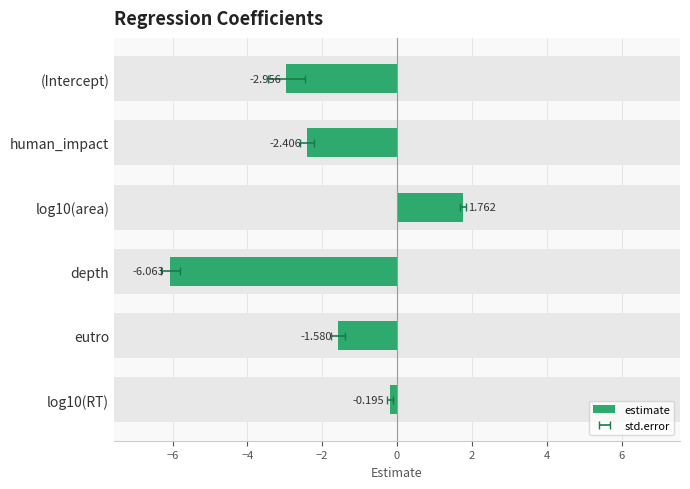

What is the sum of all values?

-11.4